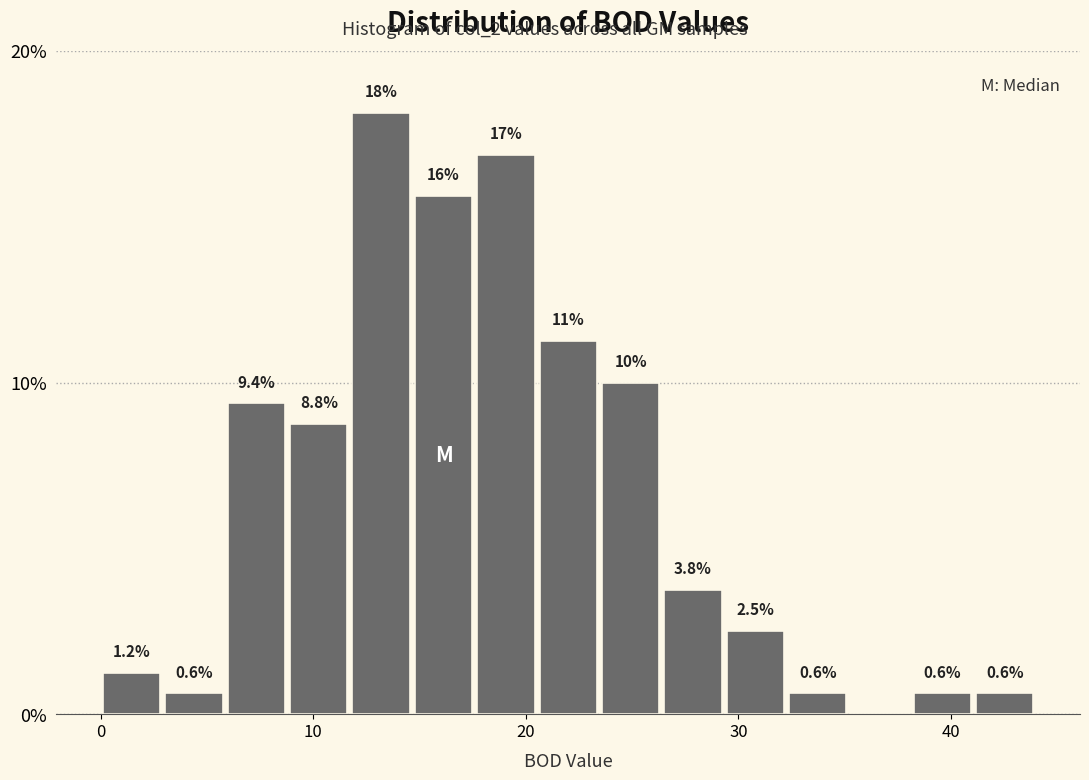

Around what value on the x-axis is the tallest bar? Give the approximate position of its centre, as read against the axis.

13